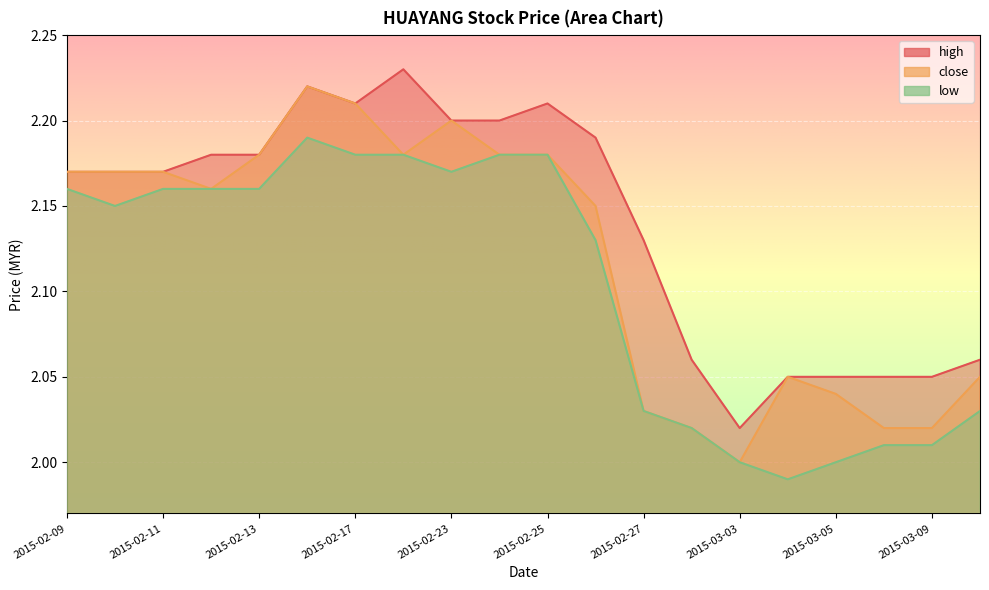

True or false: high has more than 2 interior local peaks.

True